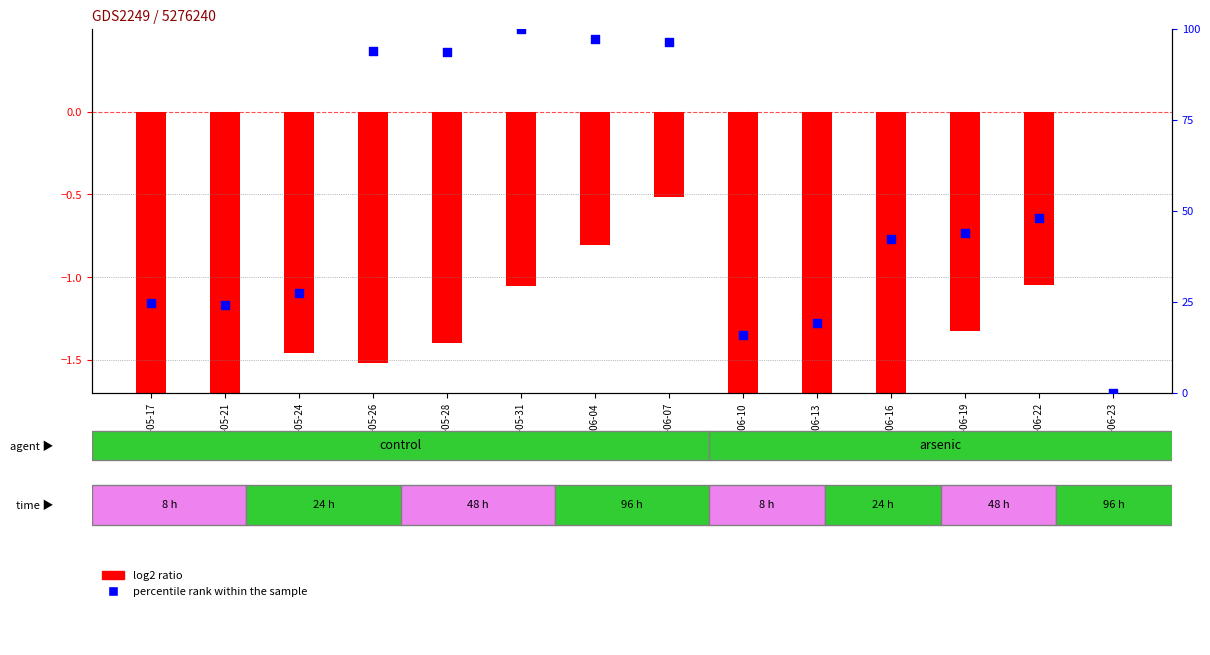

Which series has the largest Y range (max minus min)?

percentile rank within the sample